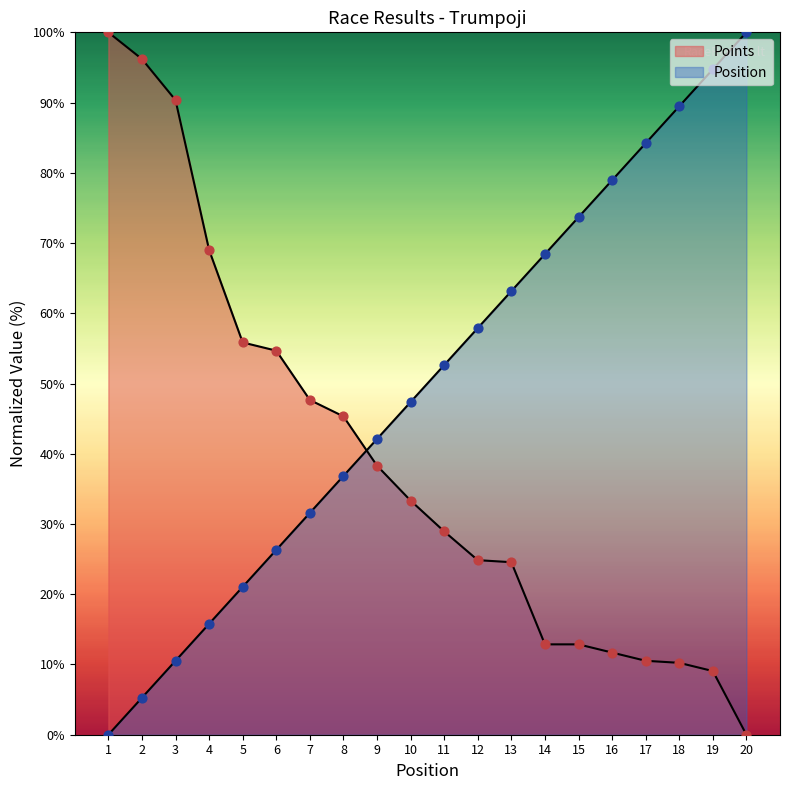

At which category is the sum across all series the highest?

19